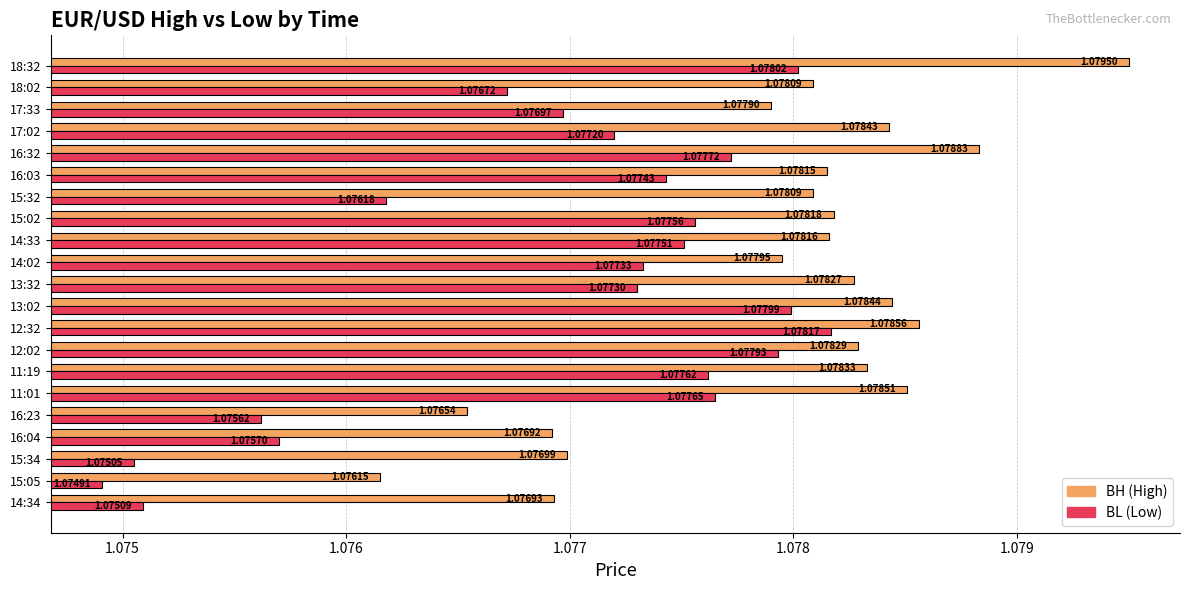

What is the total value across all series at 11:01?

2.2